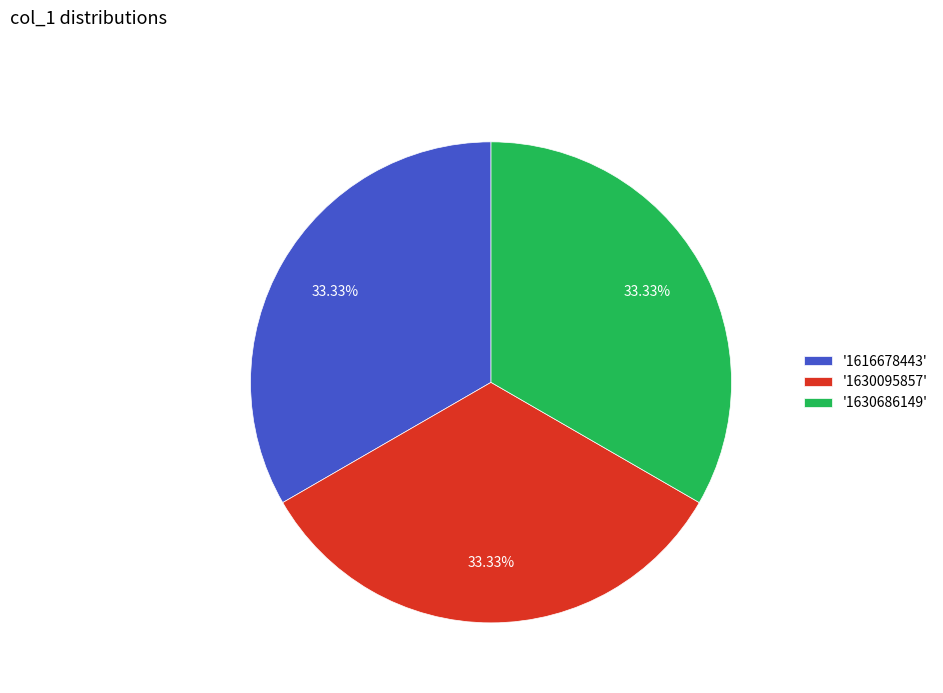

Combined, do '1630095857' and '1616678443' account for over 50%?

Yes